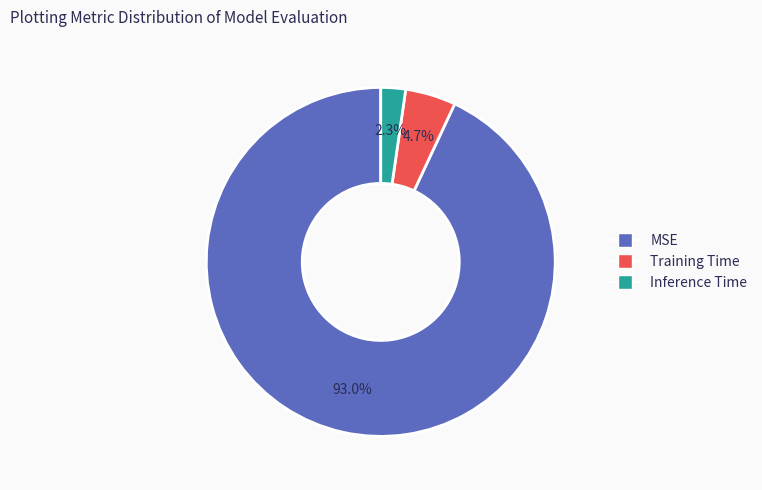

Which has a higher value, Inference Time or MSE?

MSE